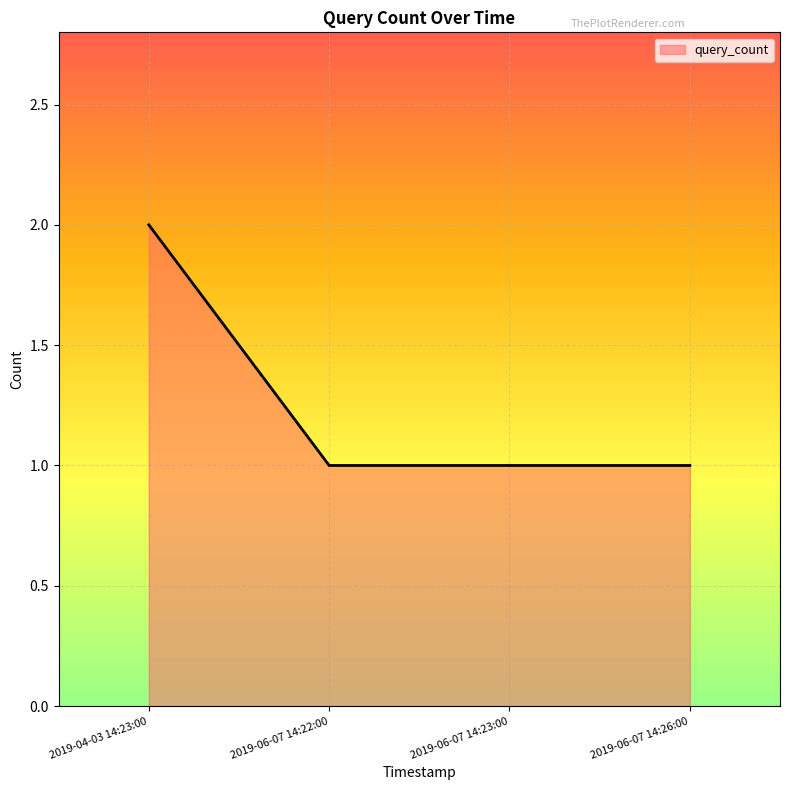

Between 2019-06-07 14:23:00 and 2019-04-03 14:23:00, which is larger?

2019-04-03 14:23:00